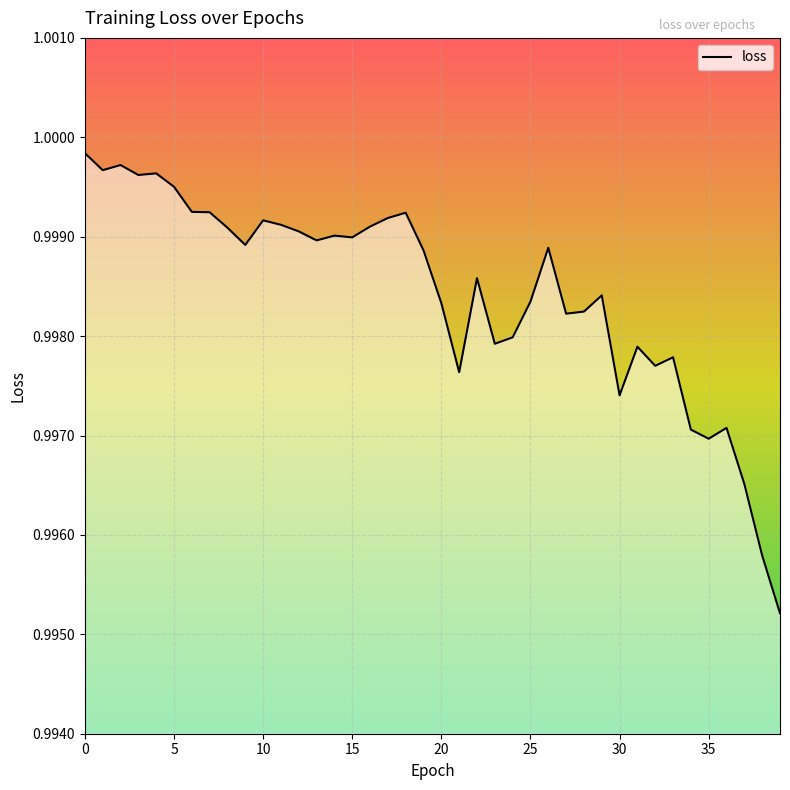

What is the maximum value shown in the chart?

1.0